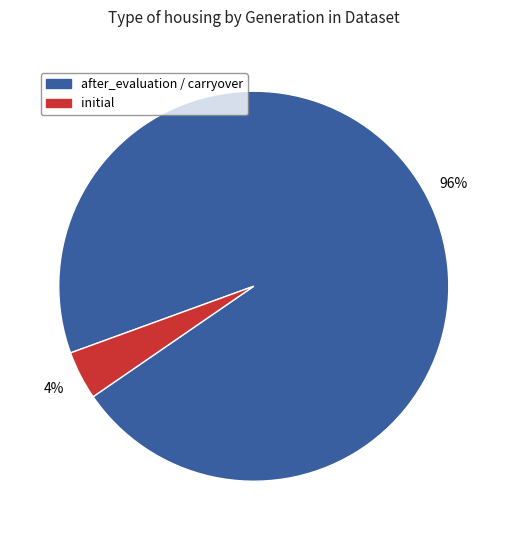

How many slices are in this pie chart?

2